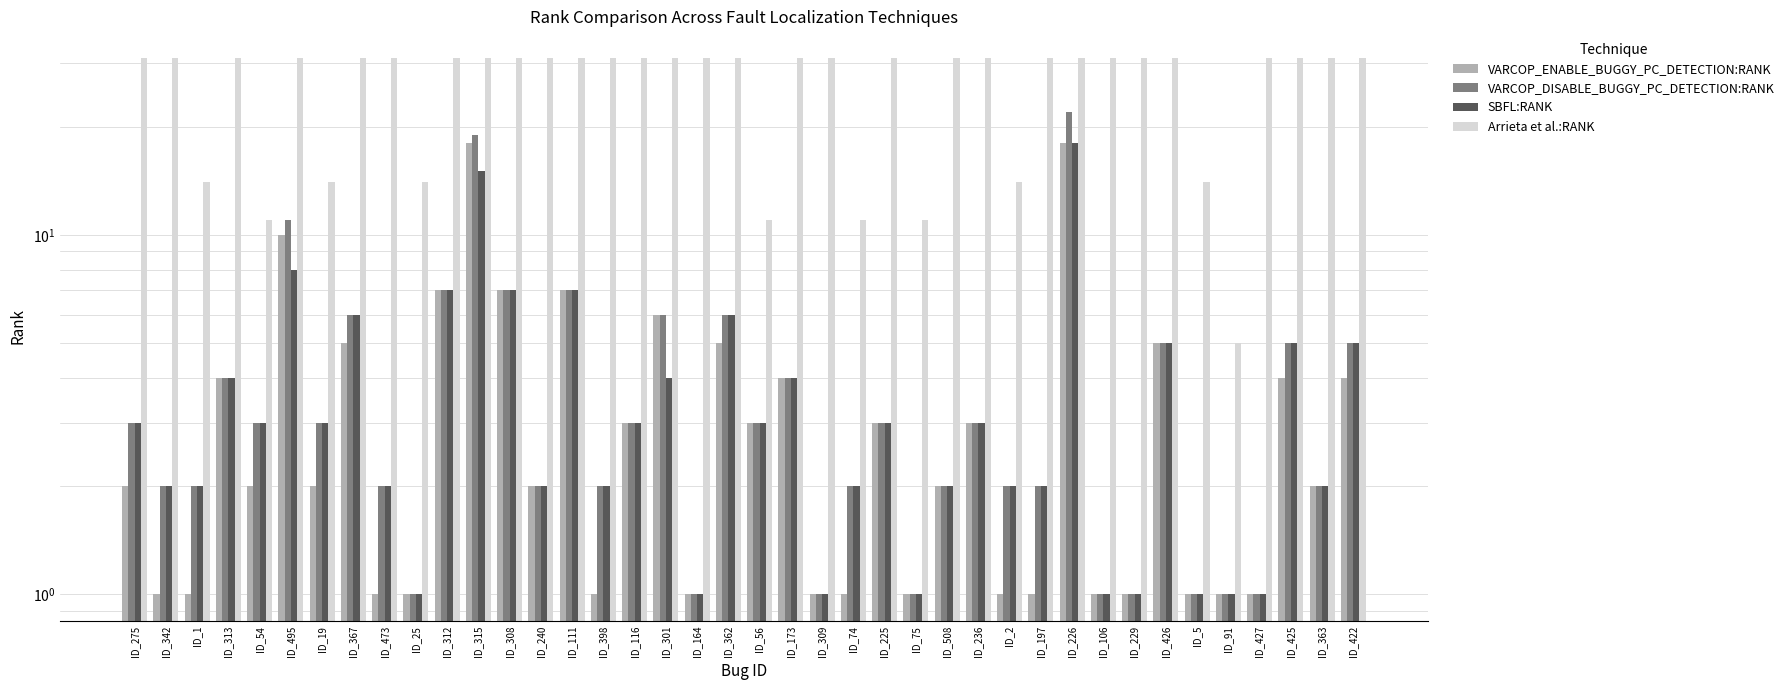

Which series has the largest total across all categories?

Arrieta et al.:RANK